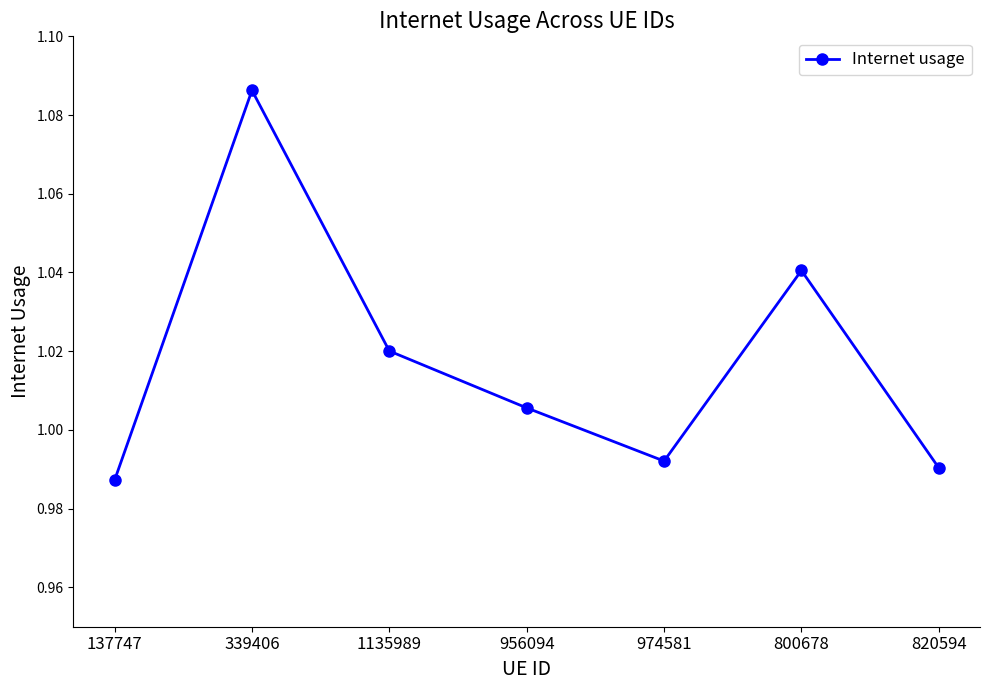

What is the sum of all values?

7.1